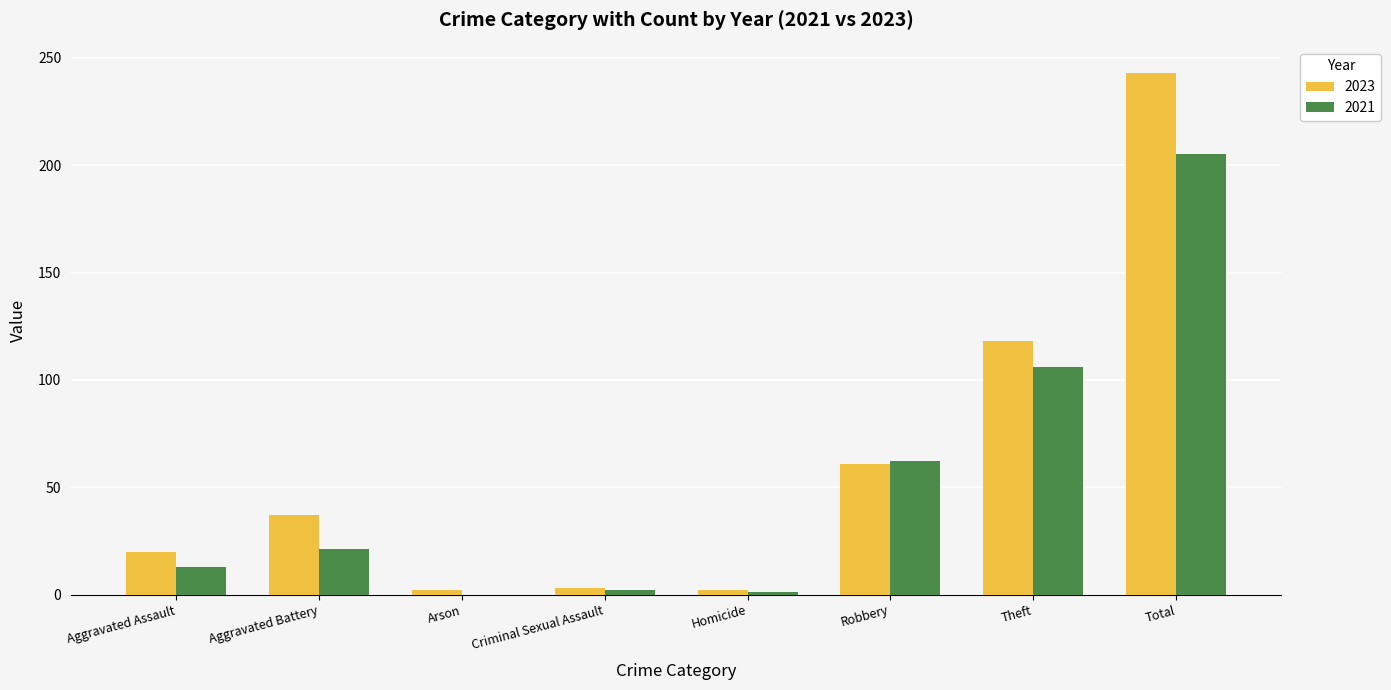

What is the sum of all 2021 values?

410